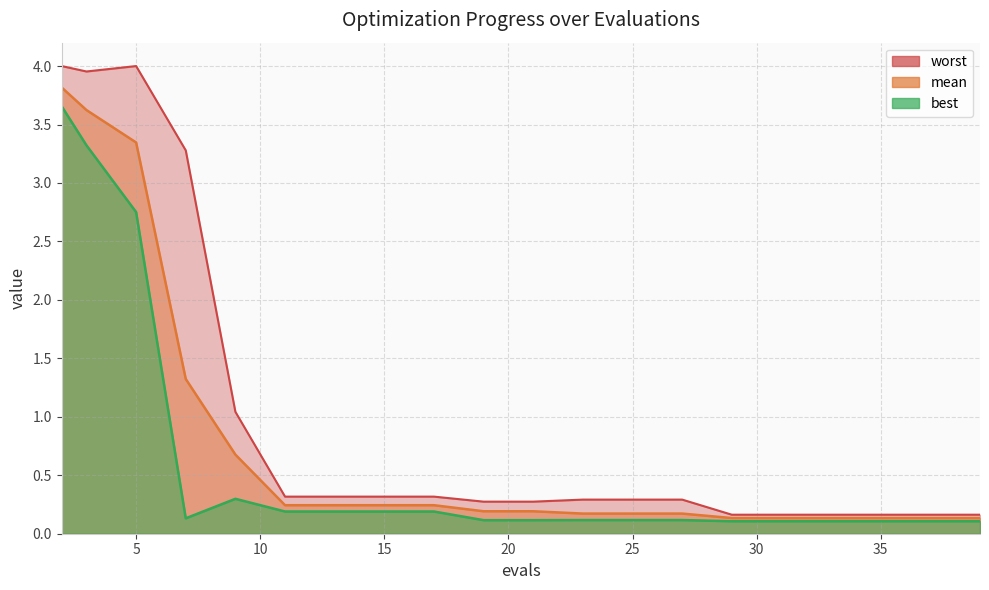

Reading right to left, transcribe all the data shown in this chart.

mean: 39=0.1	37=0.1	35=0.1	33=0.1	31=0.1	29=0.1	27=0.2	25=0.2	23=0.2	21=0.2	19=0.2	17=0.2	15=0.2	13=0.2	11=0.2	9=0.7	7=1.3	5=3.3	3=3.6	2=3.8
best: 39=0.1	37=0.1	35=0.1	33=0.1	31=0.1	29=0.1	27=0.1	25=0.1	23=0.1	21=0.1	19=0.1	17=0.2	15=0.2	13=0.2	11=0.2	9=0.3	7=0.1	5=2.8	3=3.3	2=3.7
worst: 39=0.2	37=0.2	35=0.2	33=0.2	31=0.2	29=0.2	27=0.3	25=0.3	23=0.3	21=0.3	19=0.3	17=0.3	15=0.3	13=0.3	11=0.3	9=1.0	7=3.3	5=4.0	3=4.0	2=4.0